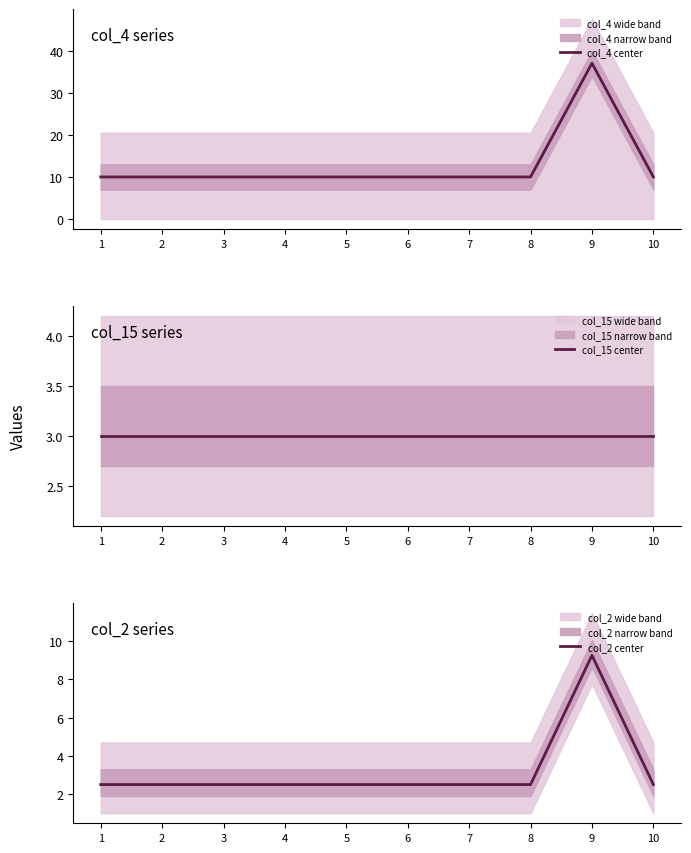

What is the average value of the col_2 center series?

3.2